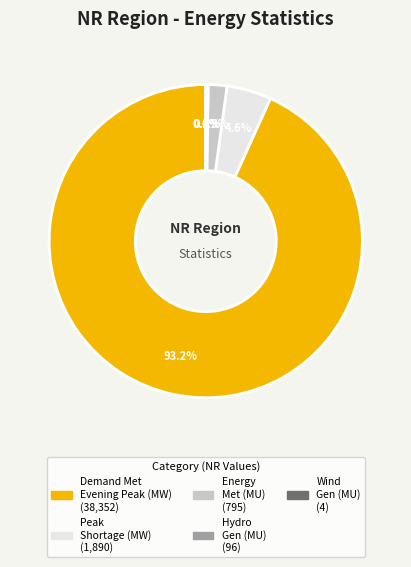

Is there a majority slice in this chart?

Yes